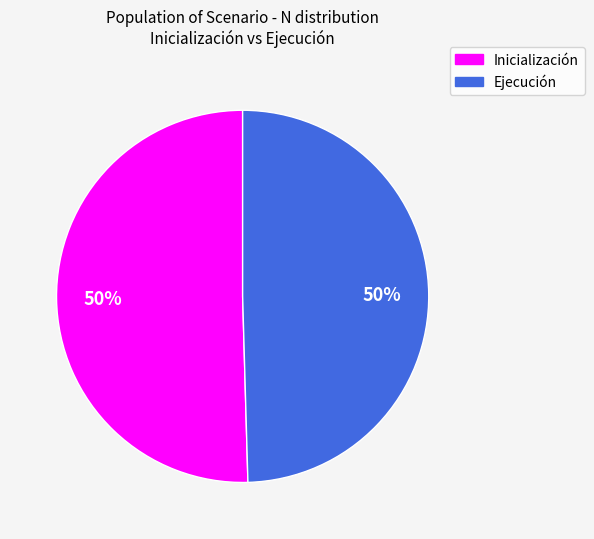

To the nearest percent, what is the average slice percentage?

50%